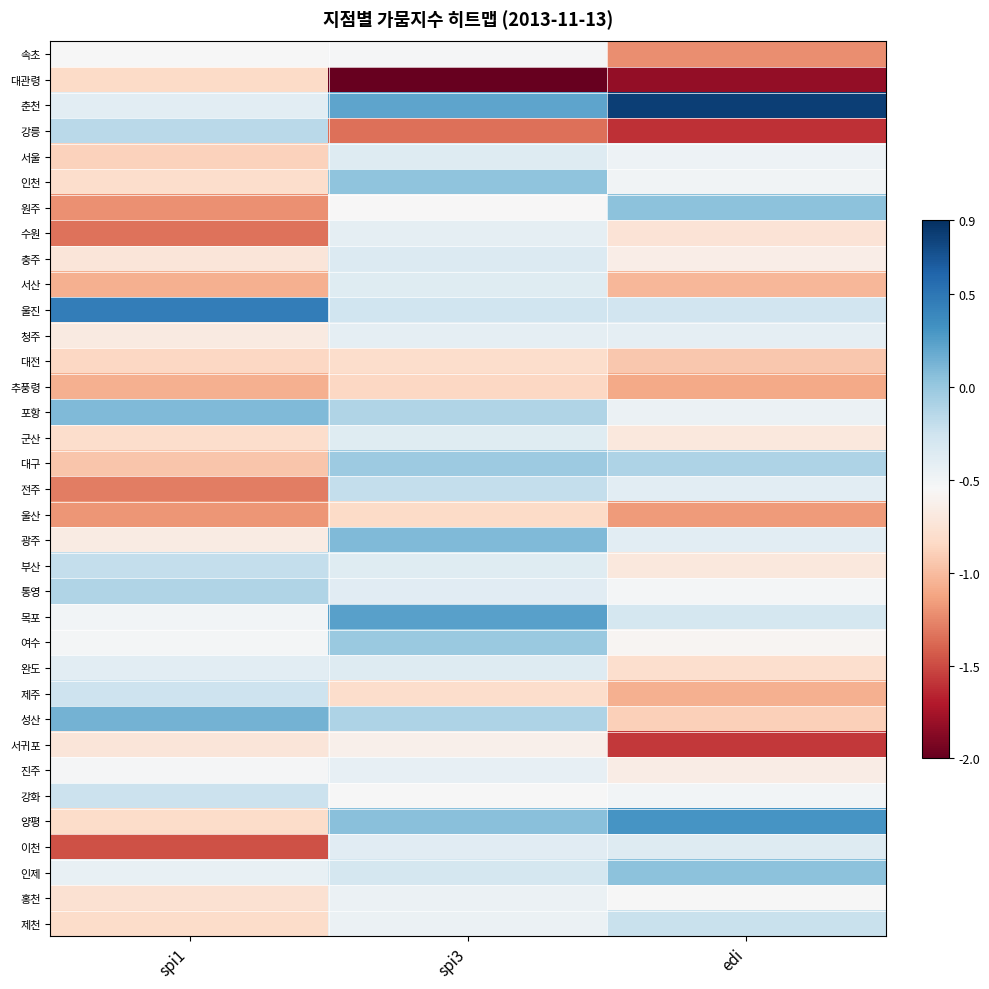

What is the total value across all series at edi?

-21.6